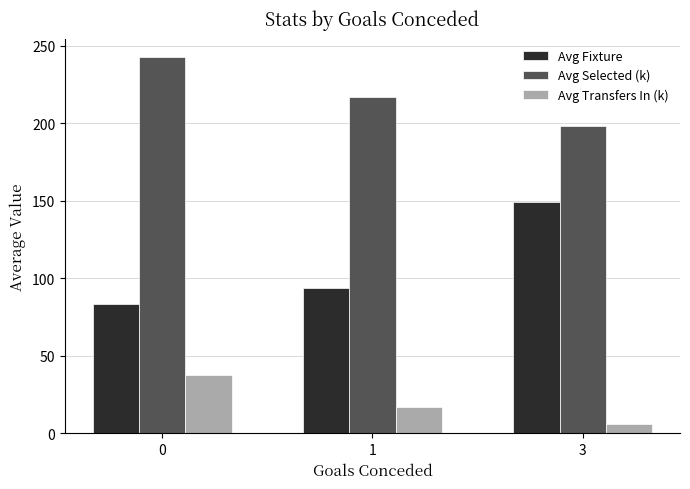

What is the average value of the Avg Transfers In (k) series?

20.4